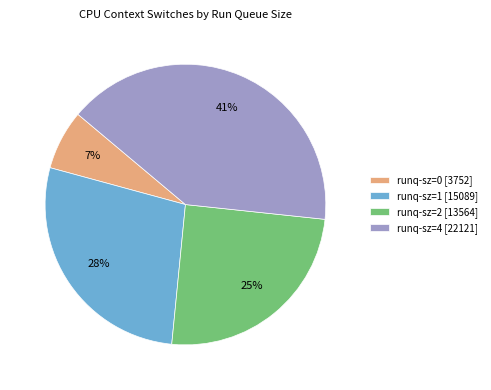

How many segments does this pie chart have?

4